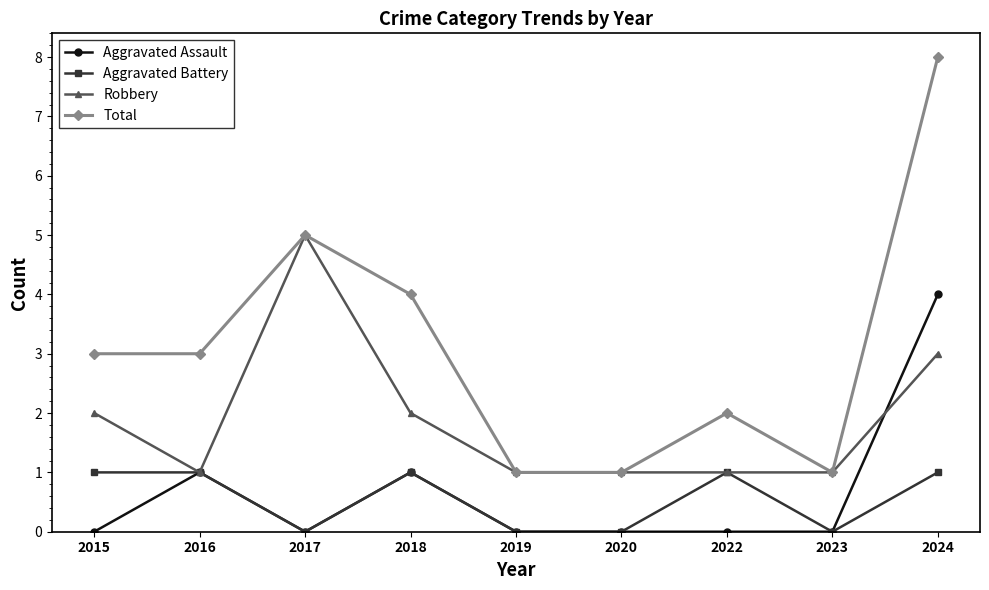

What is the maximum value shown in the chart?

8